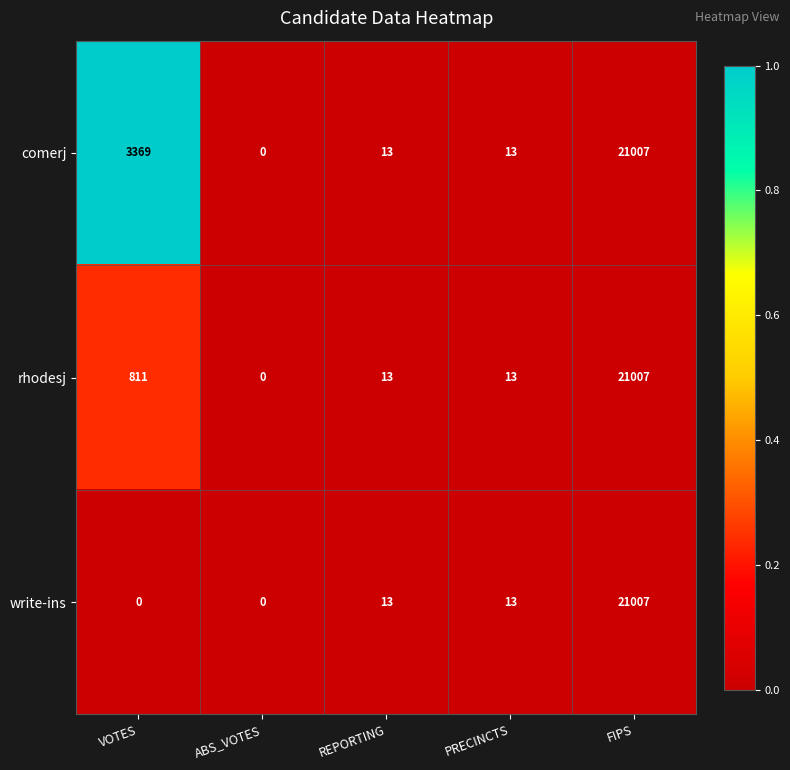

Reading left to right, what are all the values shown in this chart?

comerj: 3369	0	13	13	21007
rhodesj: 811	0	13	13	21007
write-ins: 0	0	13	13	21007